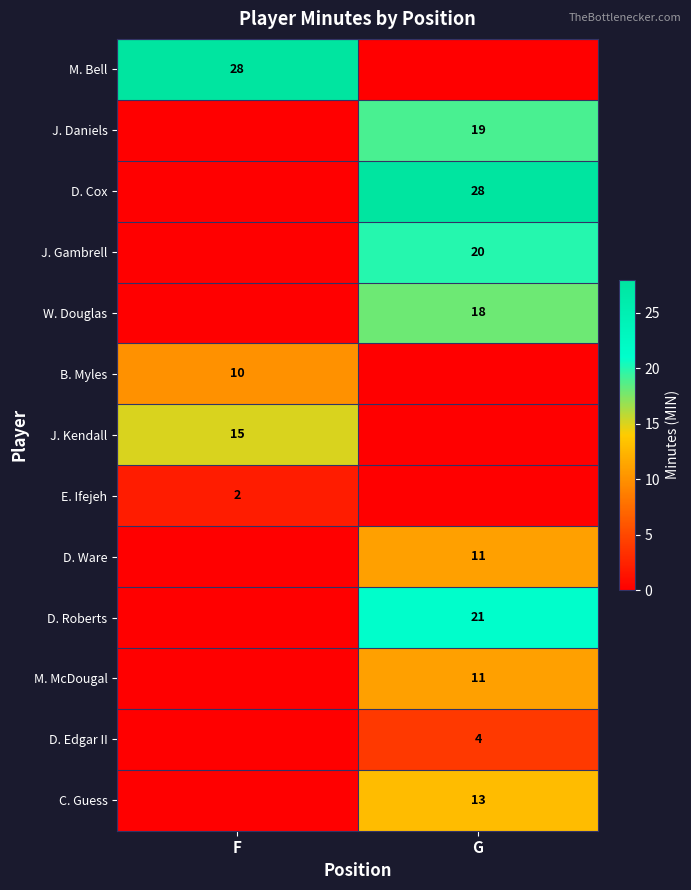

Is the value of D. Edgar II at G greater than the value of W. Douglas at G?

No